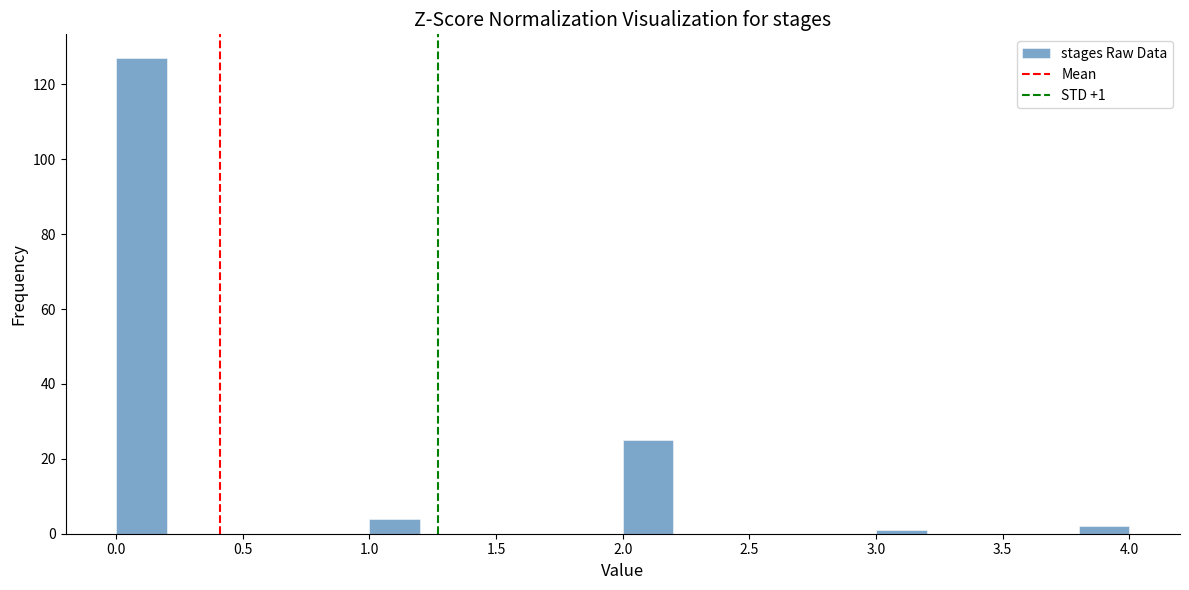

Over which range of the x-axis is the bar tallest?

0.0 to 0.2